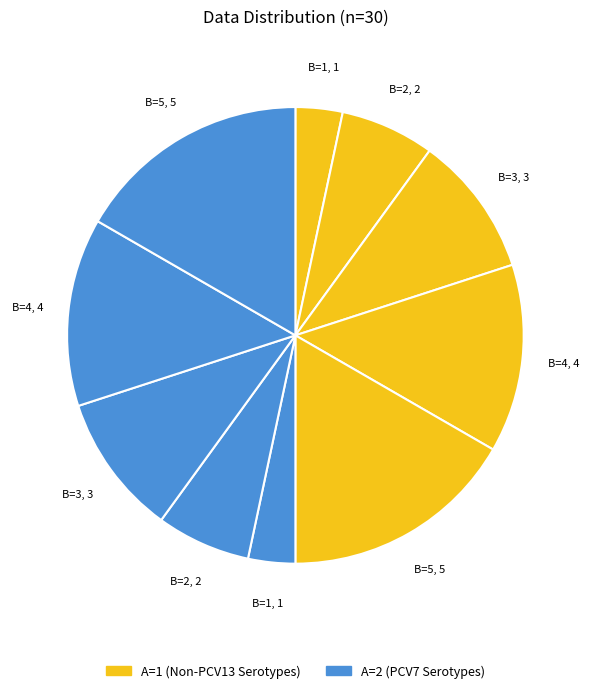

Which slice is the largest?

A=1,B=5